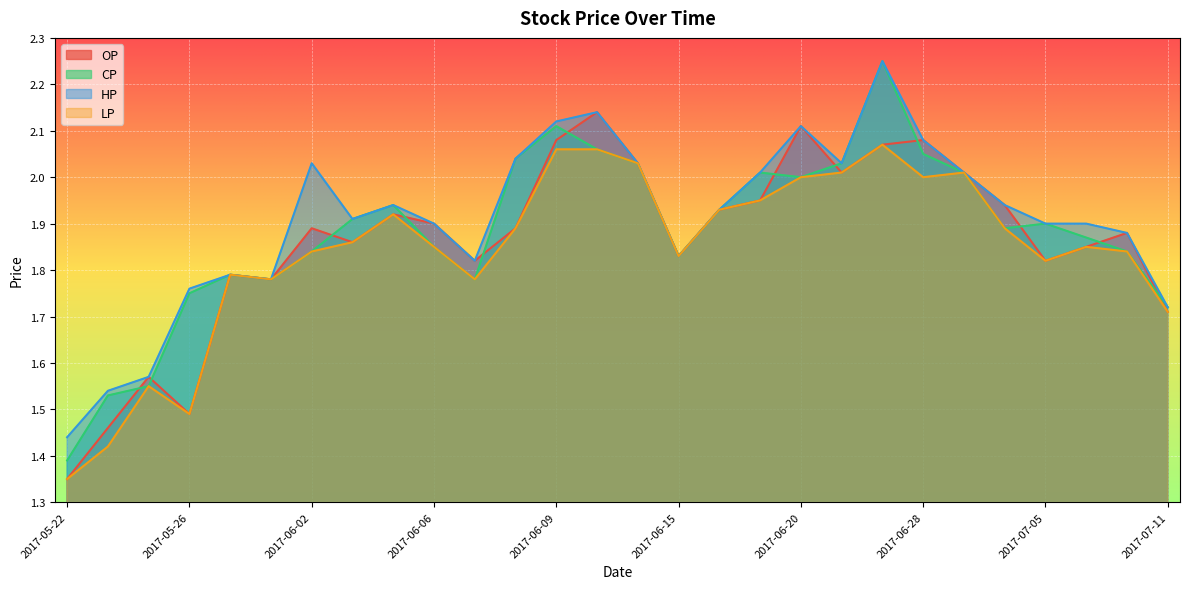

What is the difference between the maximum and minimum values in the LP series?

0.7